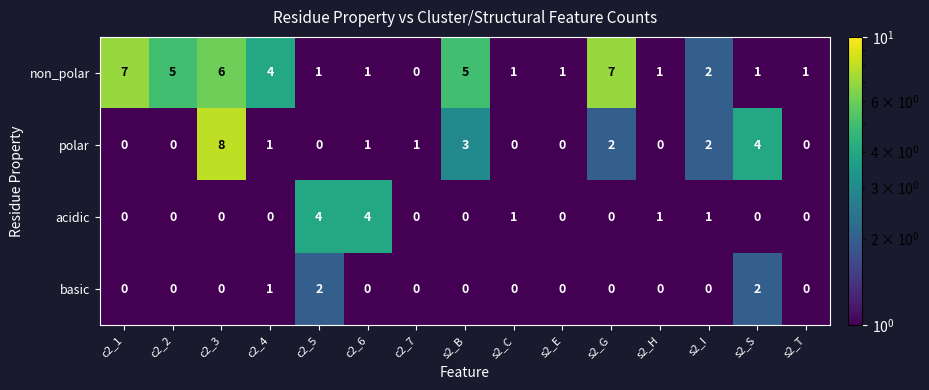

How many non_polar values are between 1 and 5?

11